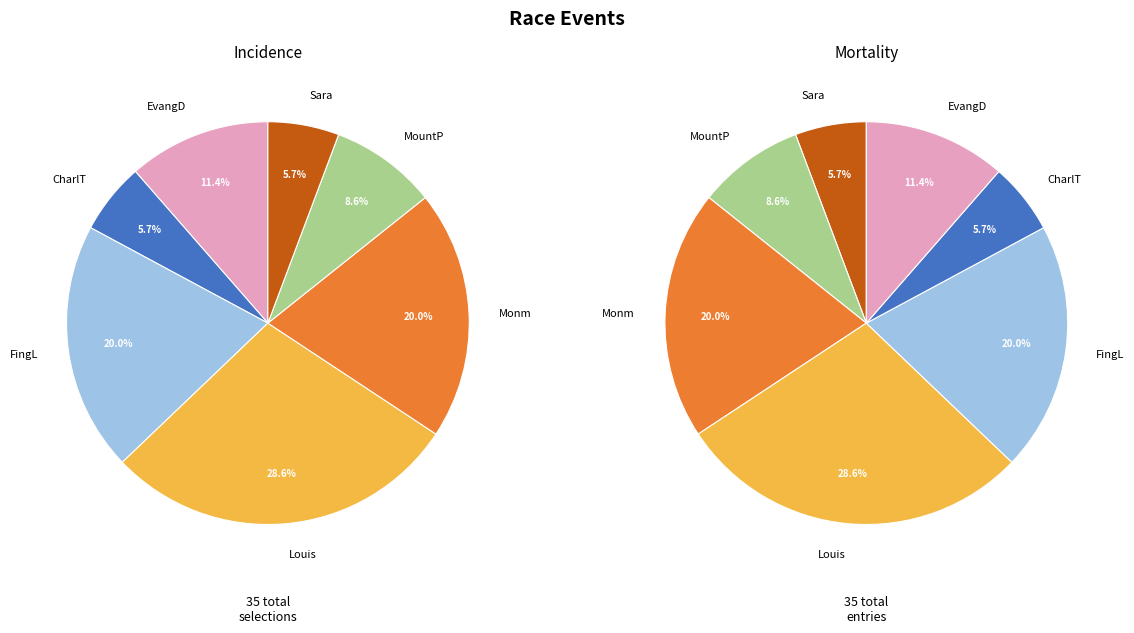

Count the number of slices in the pie.

7